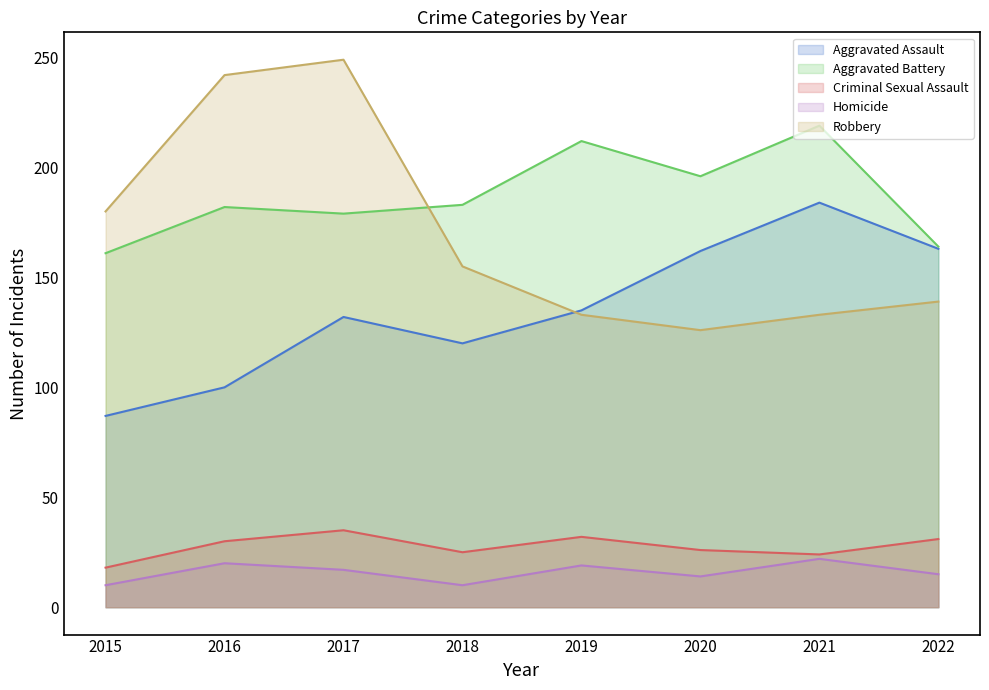

Where is the first local maximum for Aggravated Battery?

2016